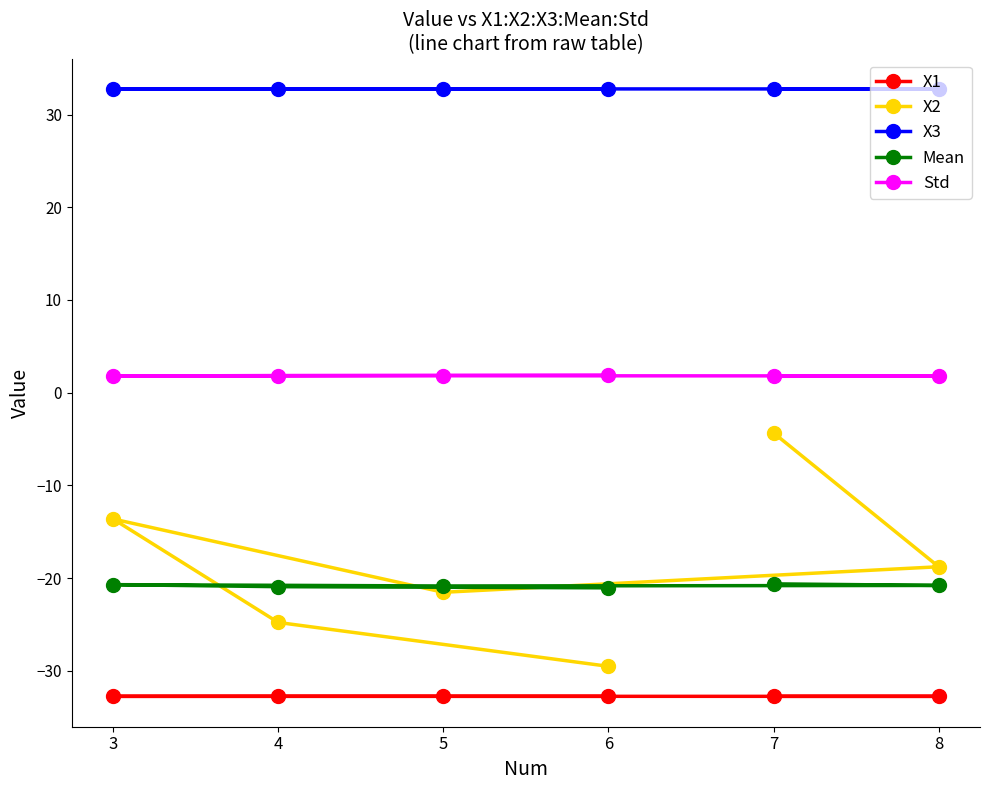

How many lines are shown in the chart?

5